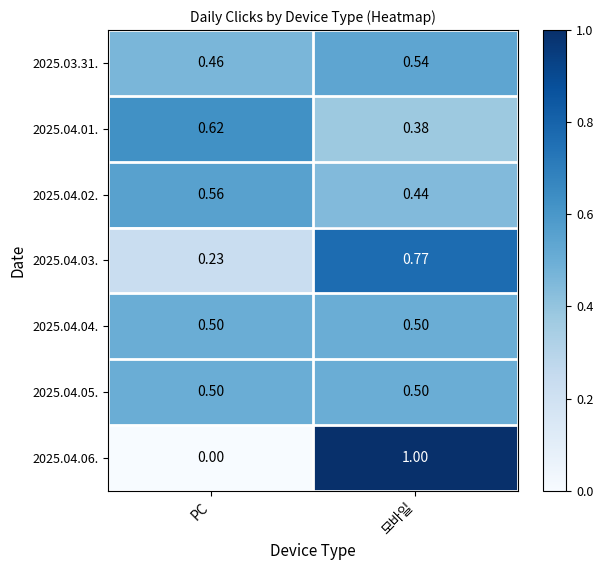

Which category has the highest value in the 2025.03.31. series?

모바일